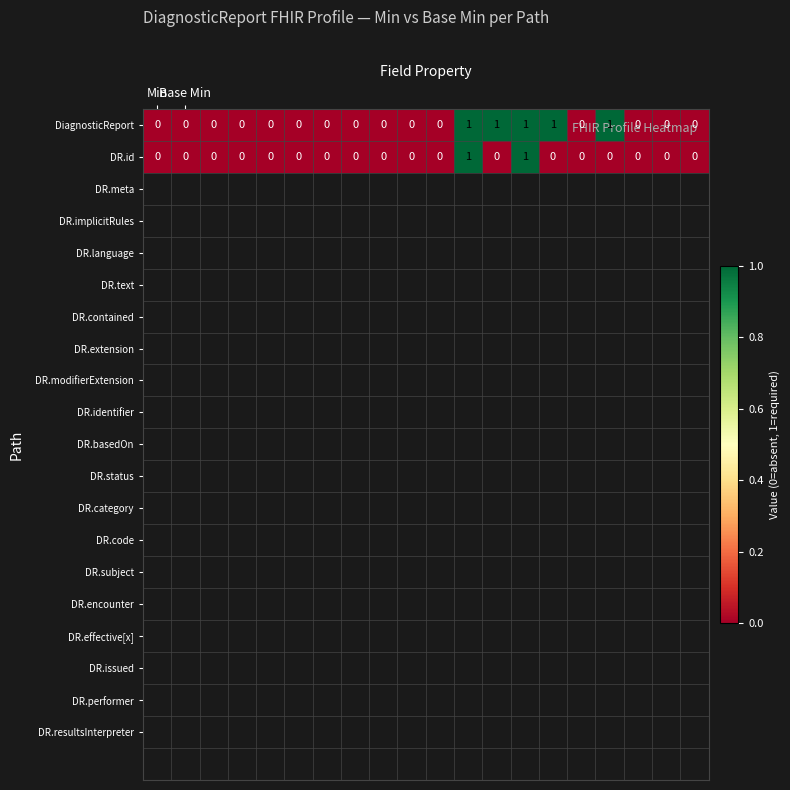

How many series are shown in this chart?

2